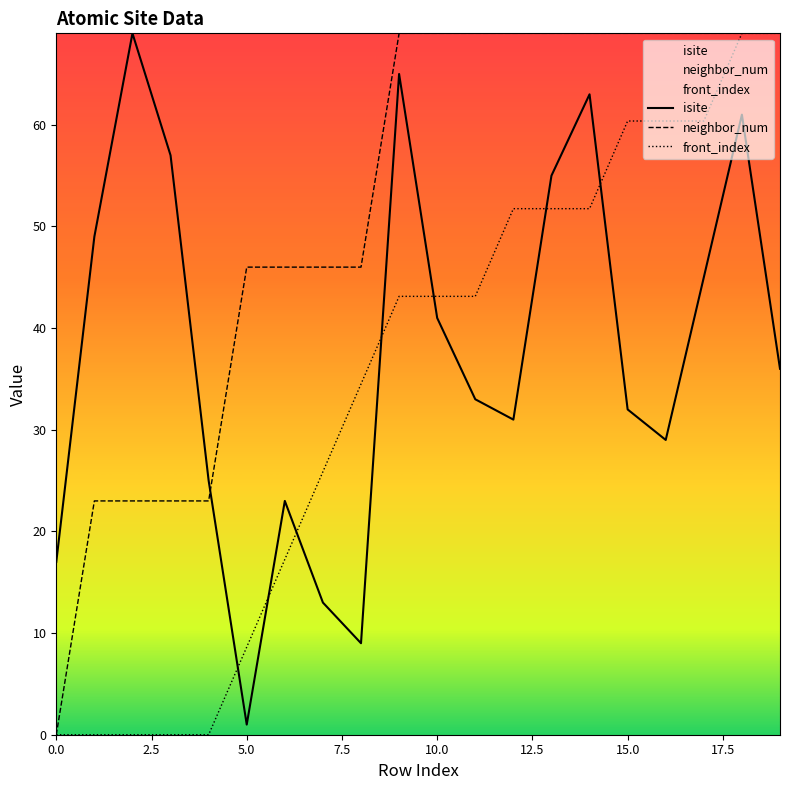

The value of isite at 12 is 50.3. True or false?

False